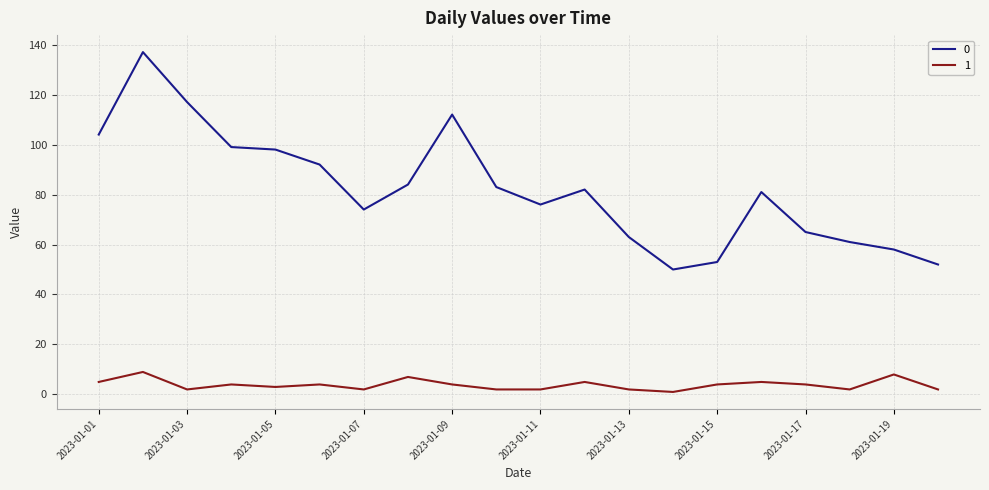

True or false: 0 has more than 1 points higher than both neighbors.

True